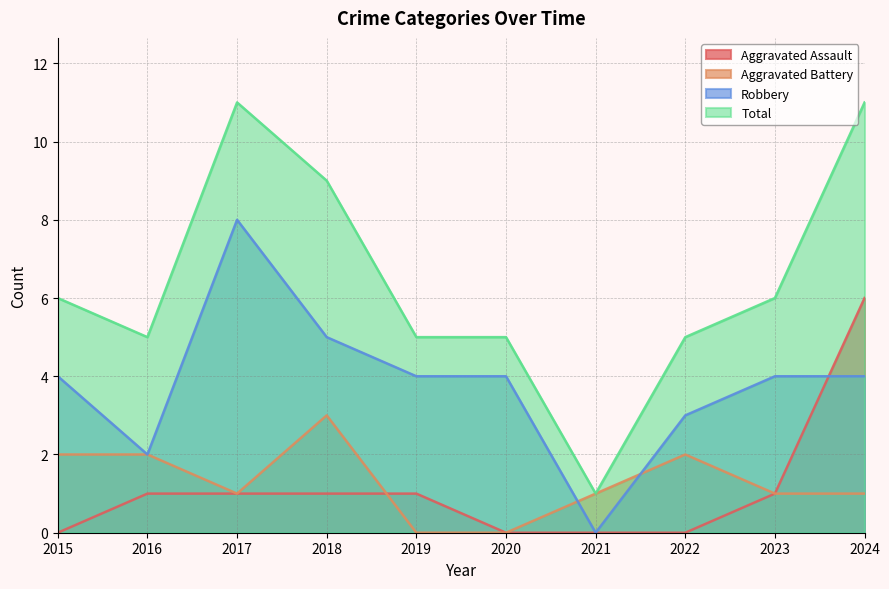

Where is Aggravated Assault nearest to the value 3?

2016